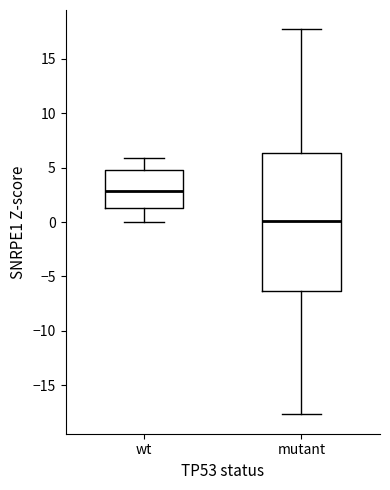

Comparing the boxes themselves (not the whiskers), which one is the tallest?

mutant